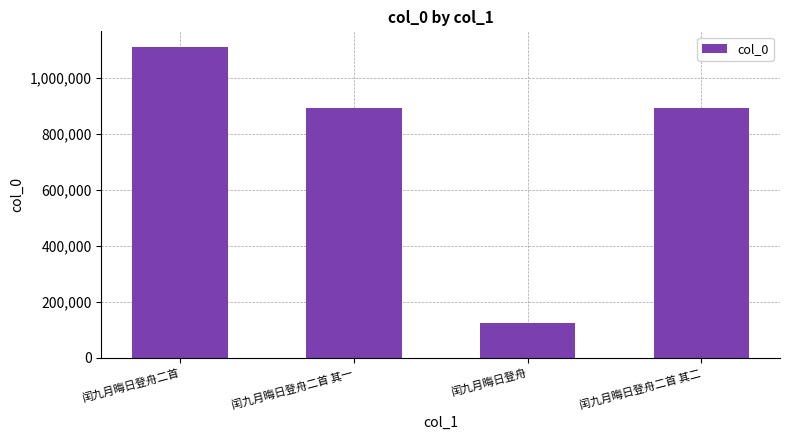

What is the maximum value shown in the chart?

1112182